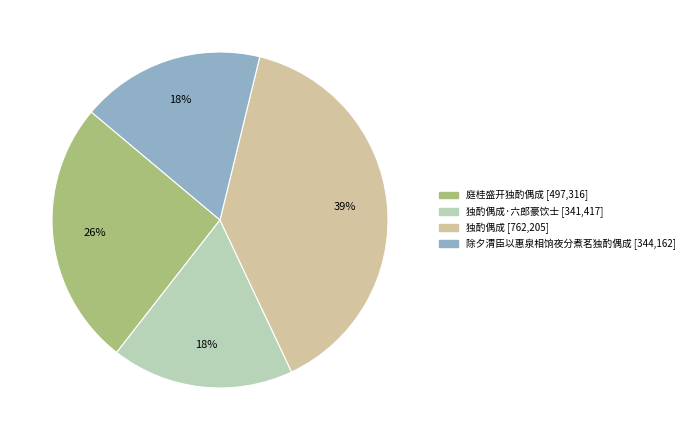

Is there any slice that represents more than half of the pie?

No